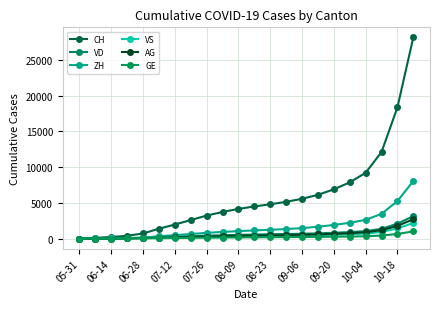

True or false: GE and VD cross at least once.

False